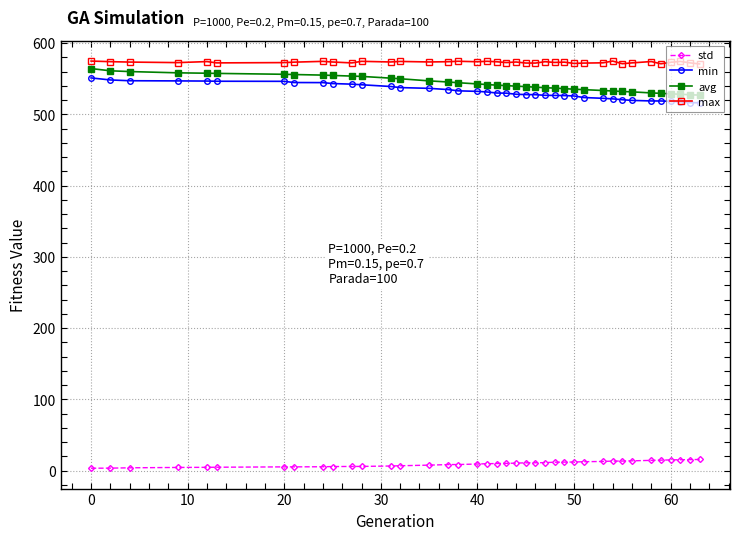

Count the number of data series in this chart.

4